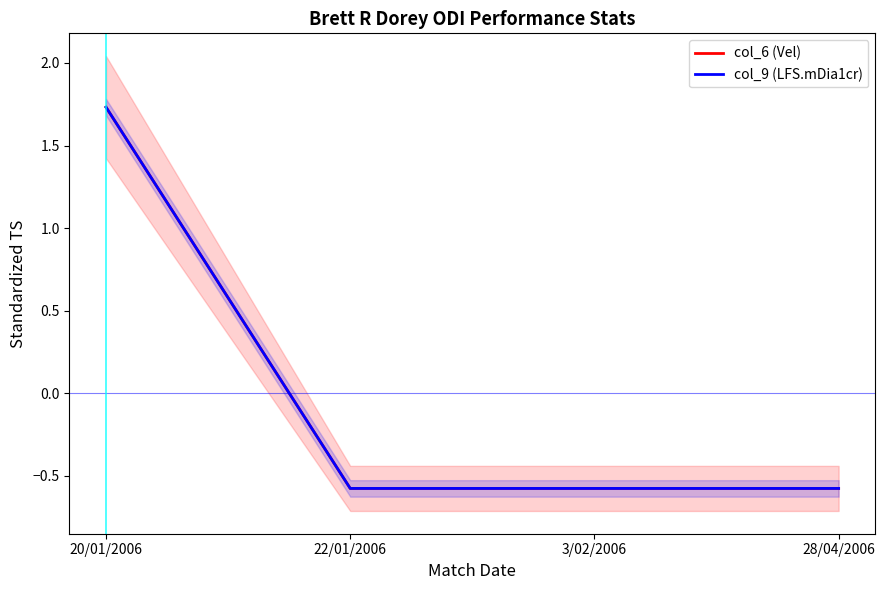

Which series has the largest total across all categories?

col_9 (LFS.mDia1cr)